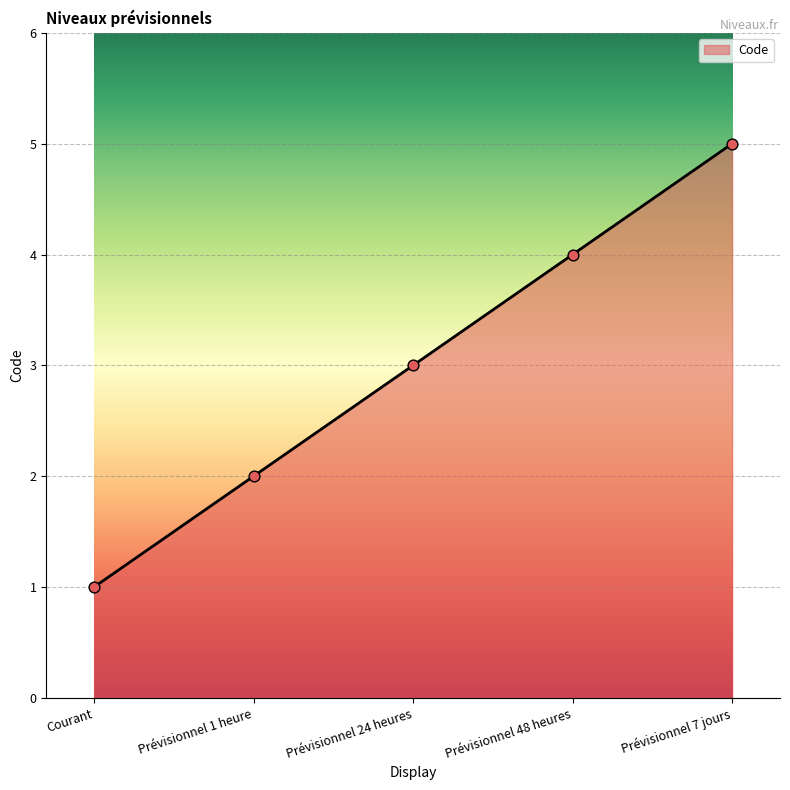

What is the ratio of the value at Prévisionnel 1 heure to the value at Courant?

2.0